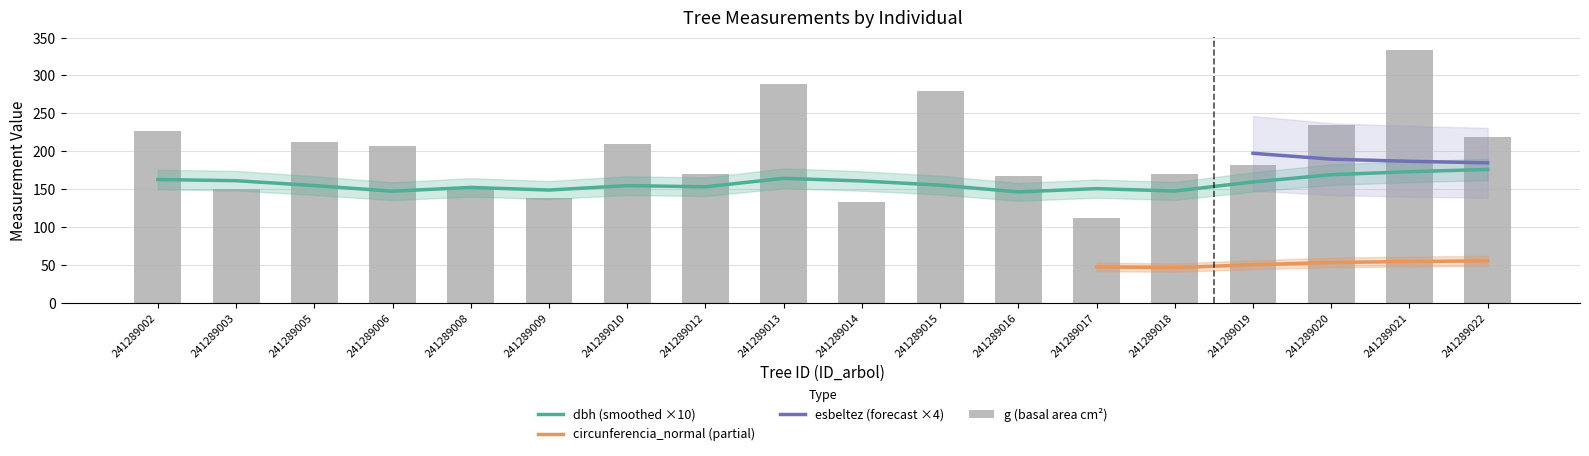

At which label does g reach its minimum?

241289017